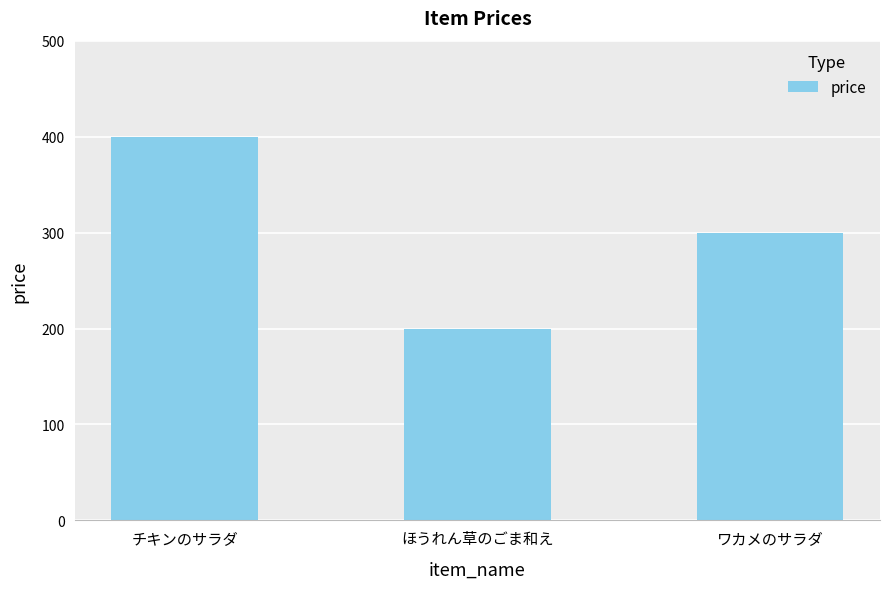

What is the sum of the values at ほうれん草のごま和え and ワカメのサラダ?

500